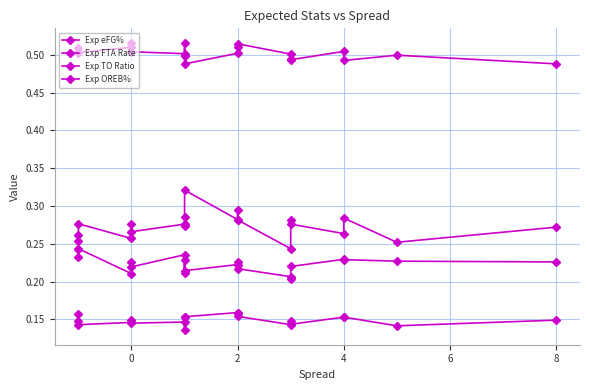

What is the label of the 18th point from the left?

4